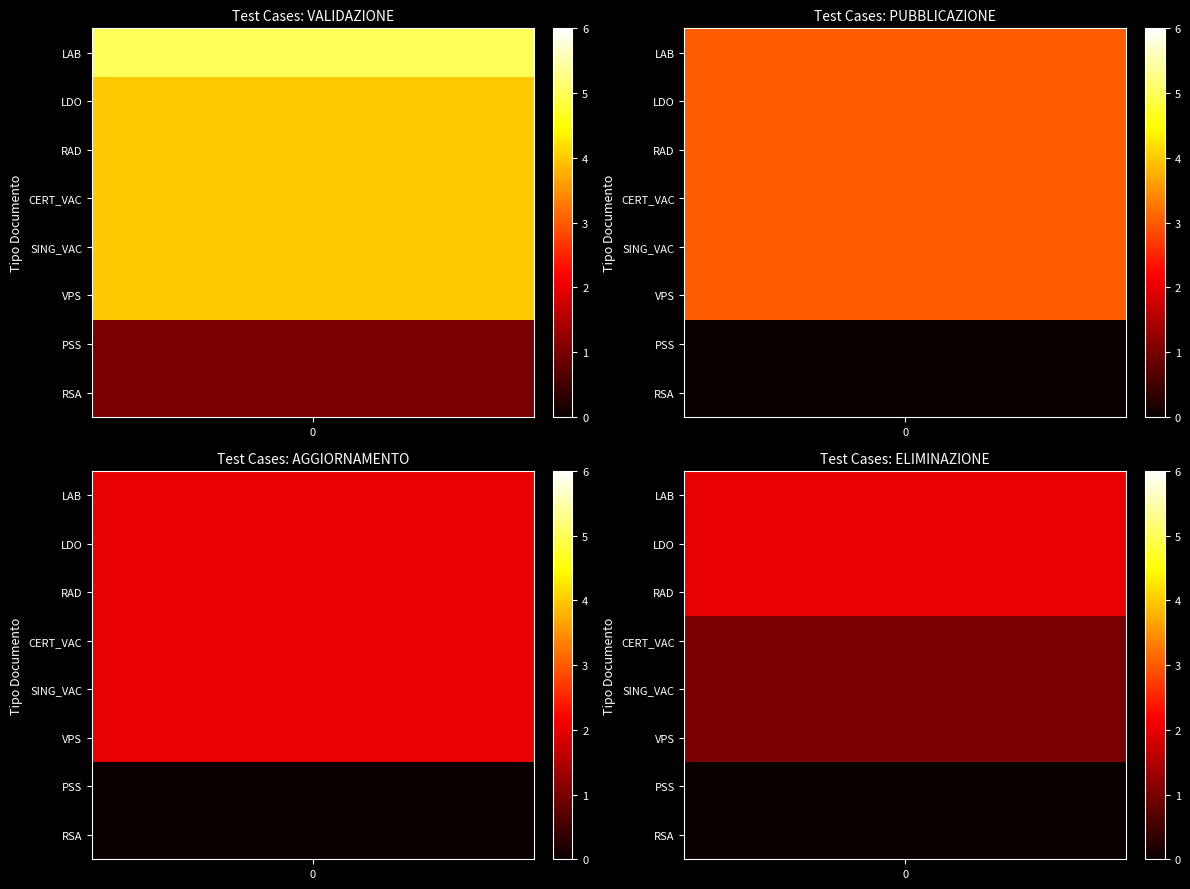

What is the sum of the AGGIORNAMENTO values at VPS and PSS?

2